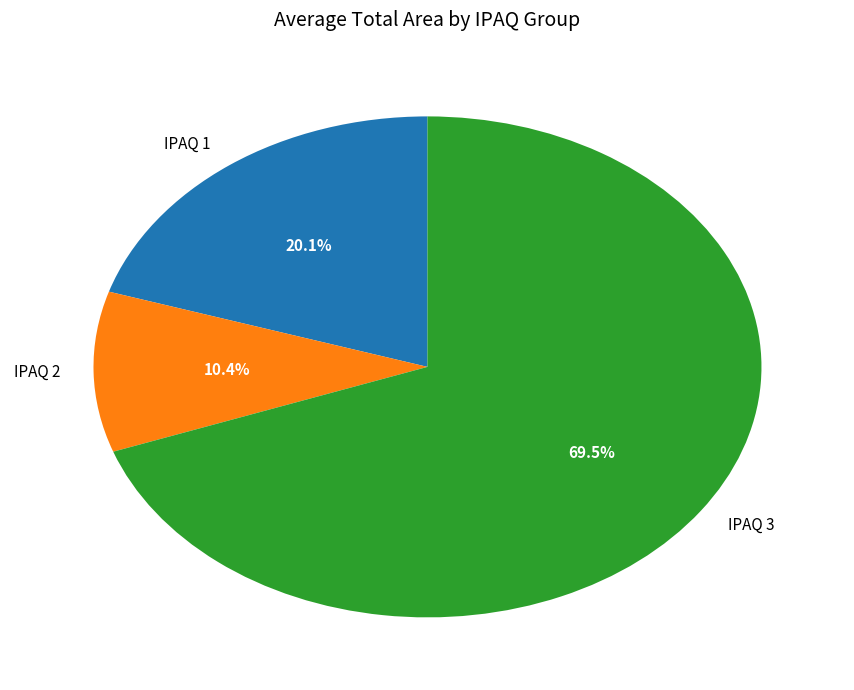

Between IPAQ 2 and IPAQ 1, which is larger?

IPAQ 1